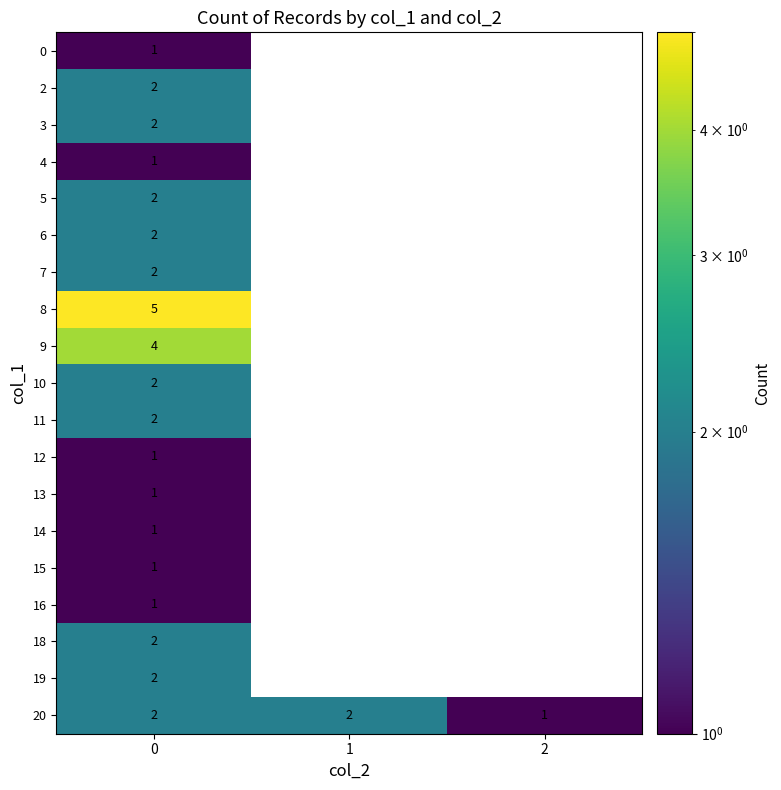

True or false: 3 has a value of 1 at 1.

False